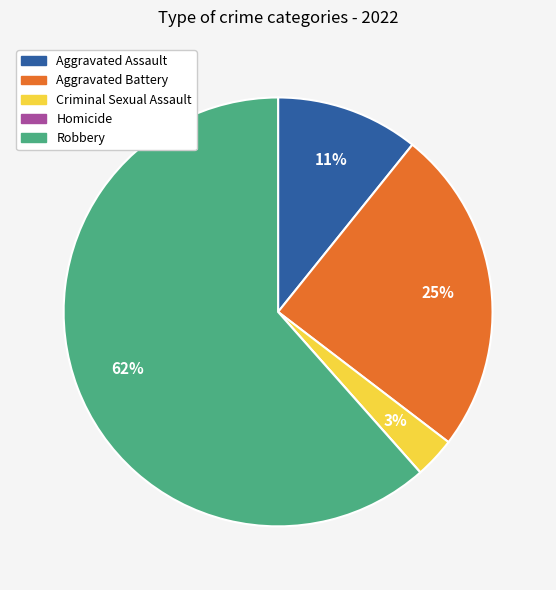

Which category has the biggest portion of the pie?

Robbery